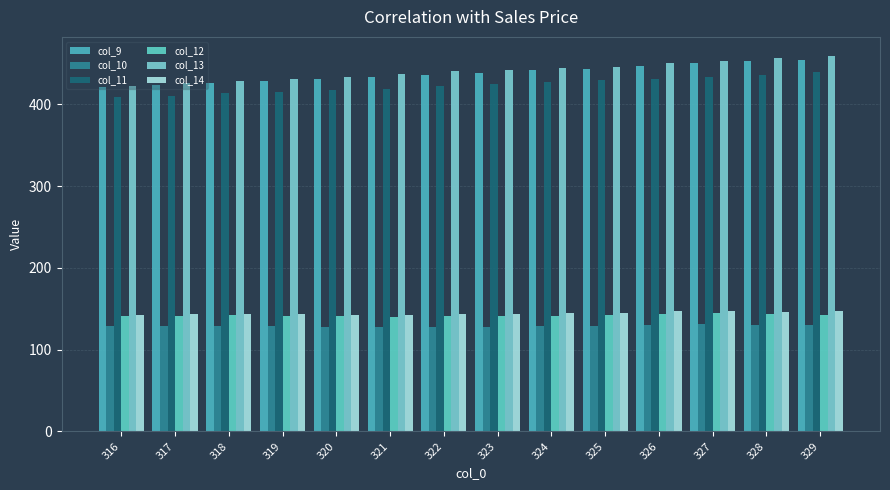

Is it true that col_9 equals 428.0 at 319?

True